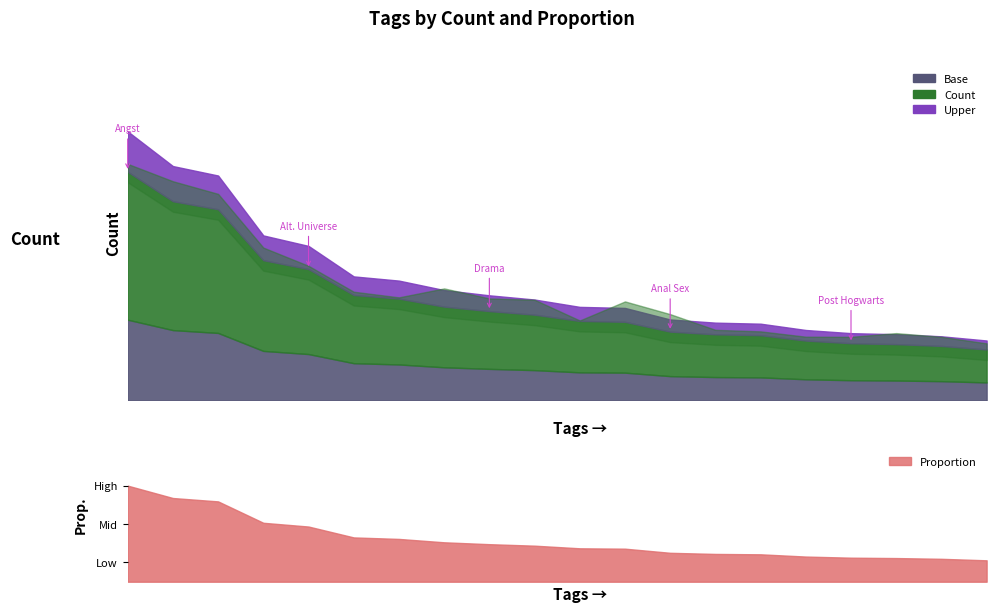

Which series changed the most between Anal Sex and Crossover?

count